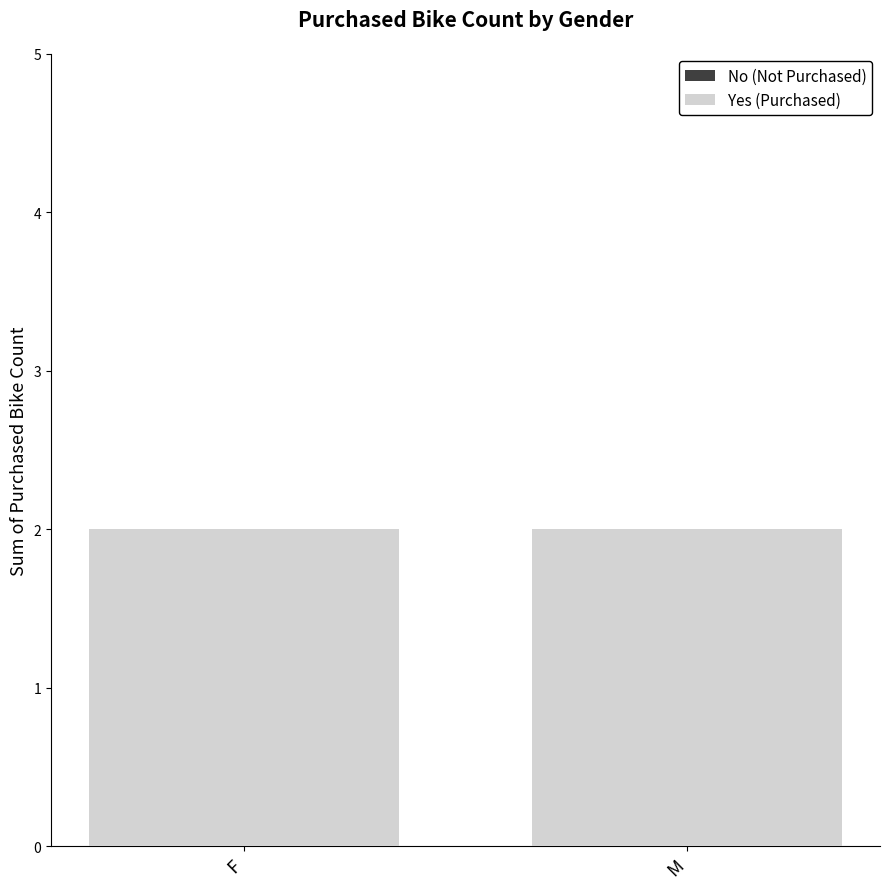

What is the greatest value displayed?

2